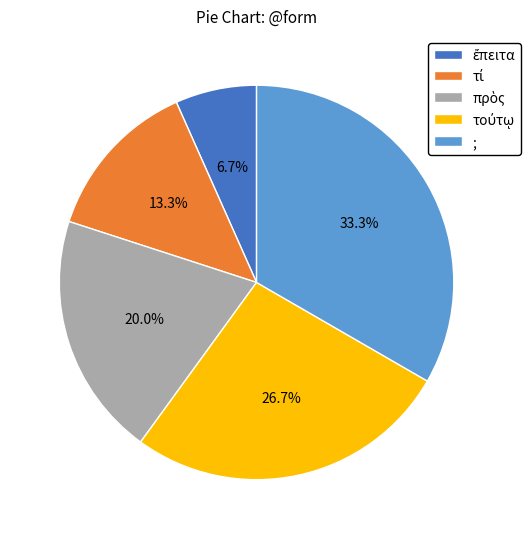

How much of the chart is everything except ;?

66.7%